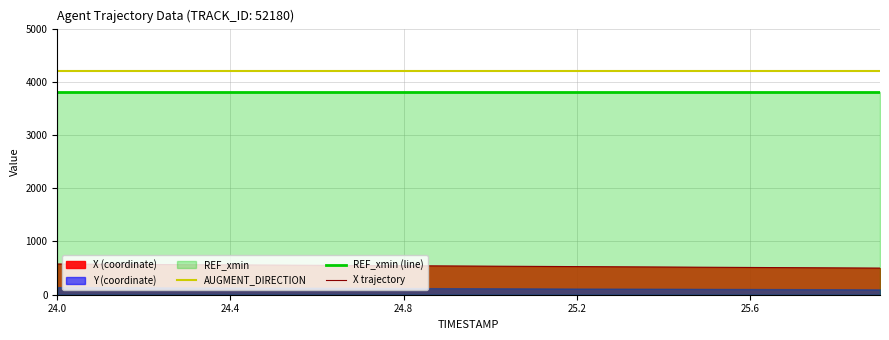

True or false: REF_xmin (line) has more than 2 interior local peaks.

False